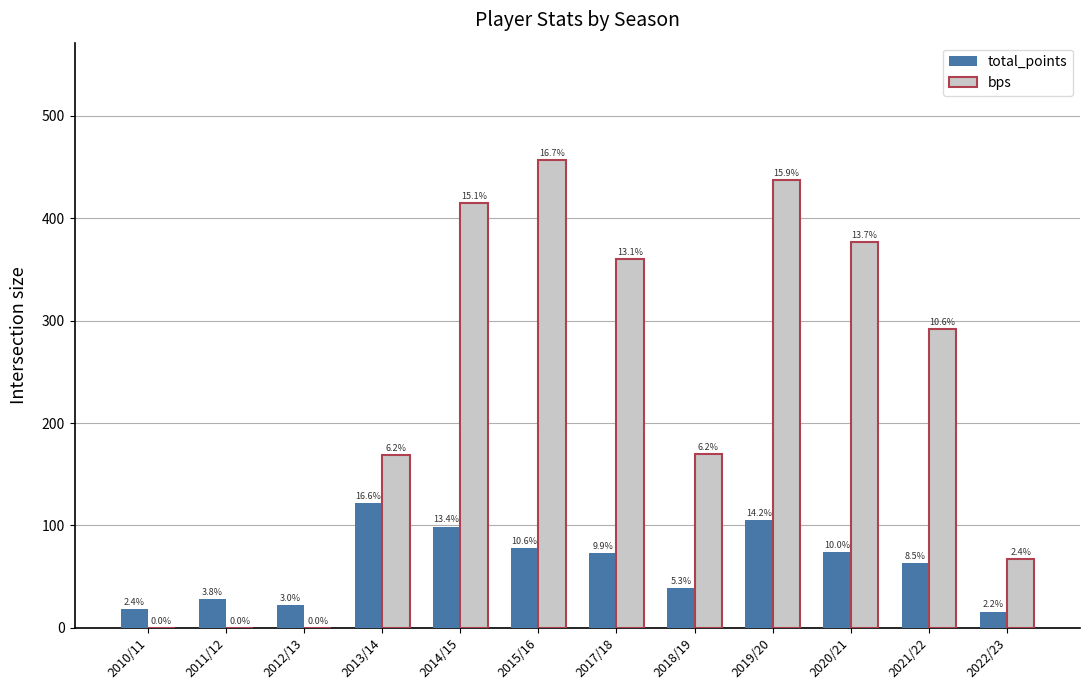

Which series has the largest total across all categories?

bps